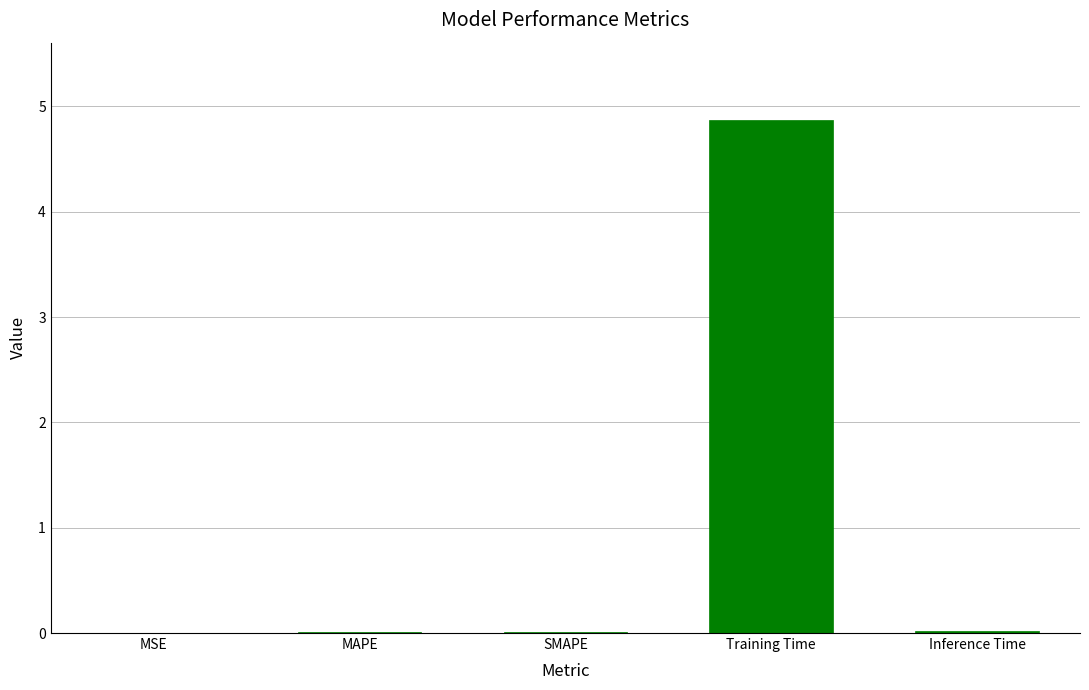

What is the greatest value displayed?

4.9